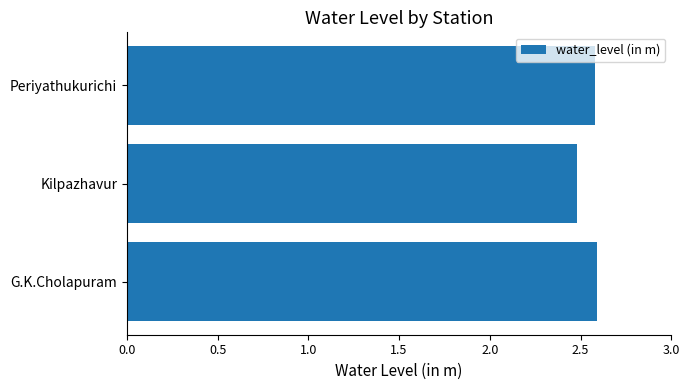

Count the number of data series in this chart.

1